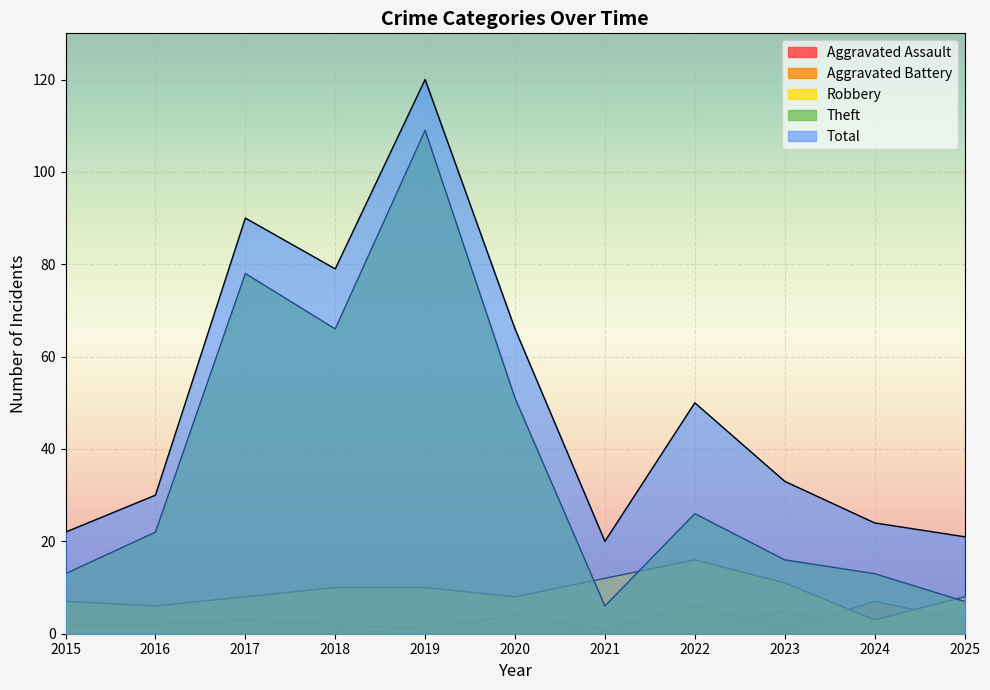

Reading left to right, transcribe all the data shown in this chart.

Aggravated Assault: 0	0	1	1	0	3	1	1	5	1	3
Aggravated Battery: 2	2	3	2	1	4	1	6	1	7	3
Robbery: 7	6	8	10	10	8	12	16	11	3	8
Theft: 13	22	78	66	109	51	6	26	16	13	7
Total: 22	30	90	79	120	66	20	50	33	24	21